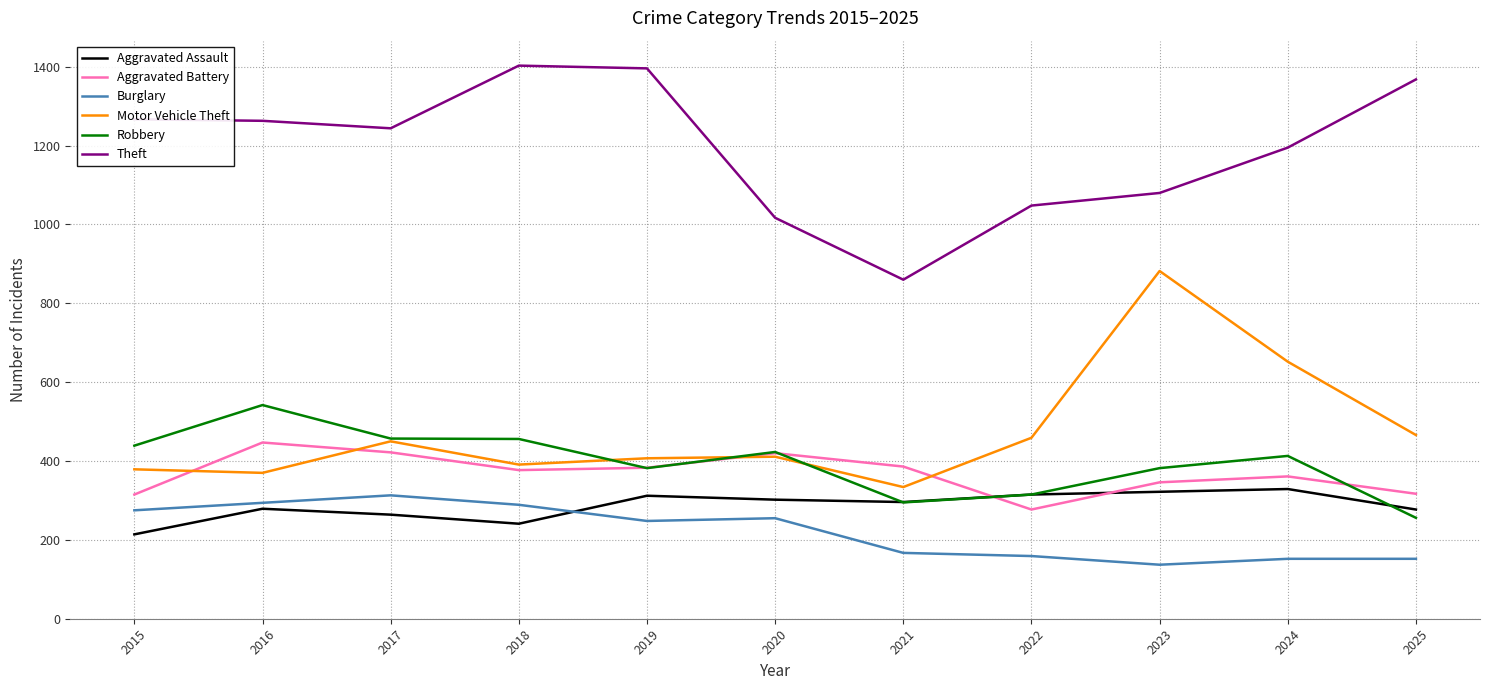

True or false: Aggravated Assault has more than 0 interior local peaks.

True